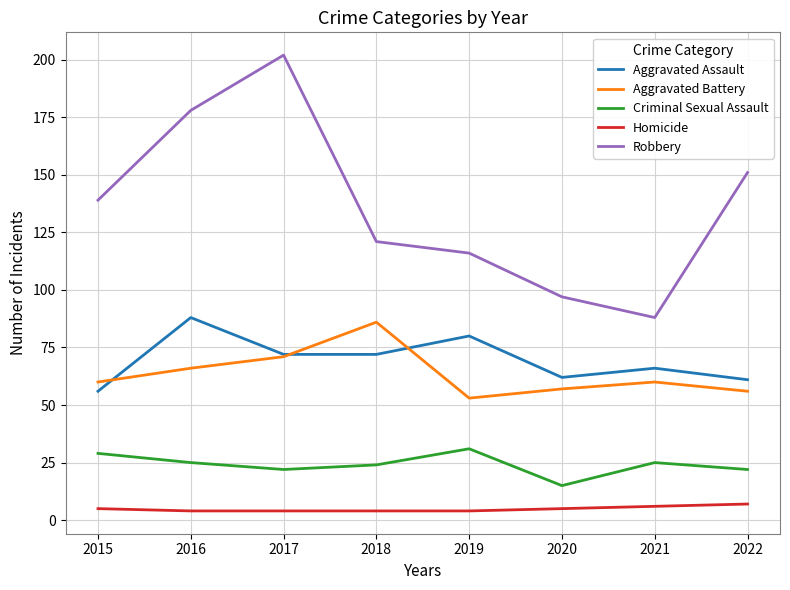

Where does the Aggravated Assault series first go above 72?

2016